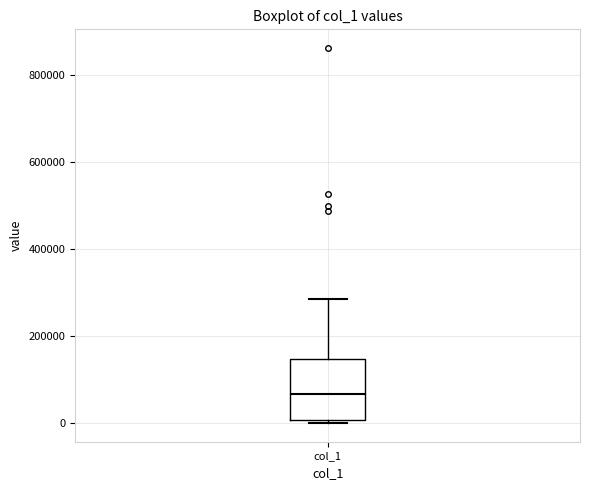

Read this box plot against the y-axis: the position of the median line, the range covered by the box, and the ends of both whiskers. The values are not printed on the chart, so give them approximately, as read against the axis.

median 60000, box 0 to 140000, whiskers 0 (just below the box's lower edge) to 280000